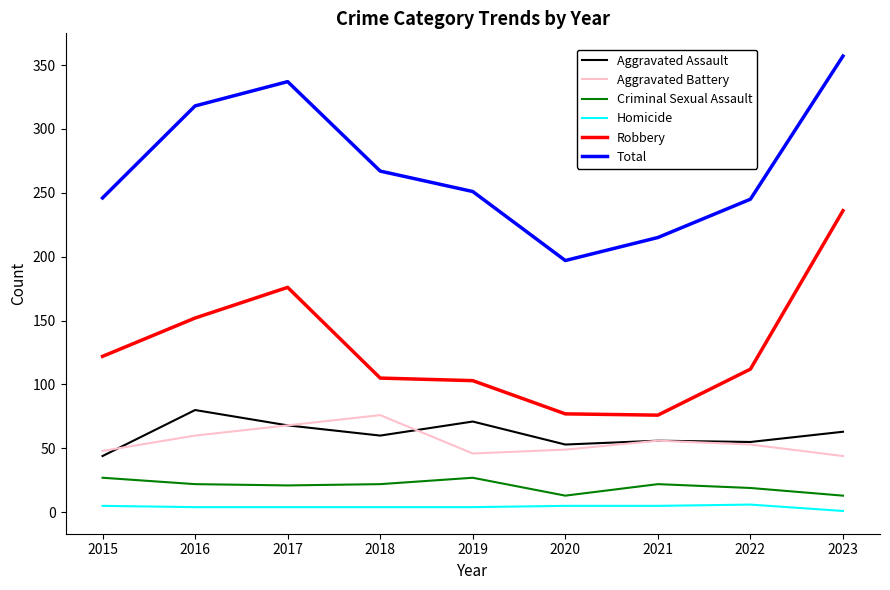

The Aggravated Battery series shows 68 at 2017. True or false?

True